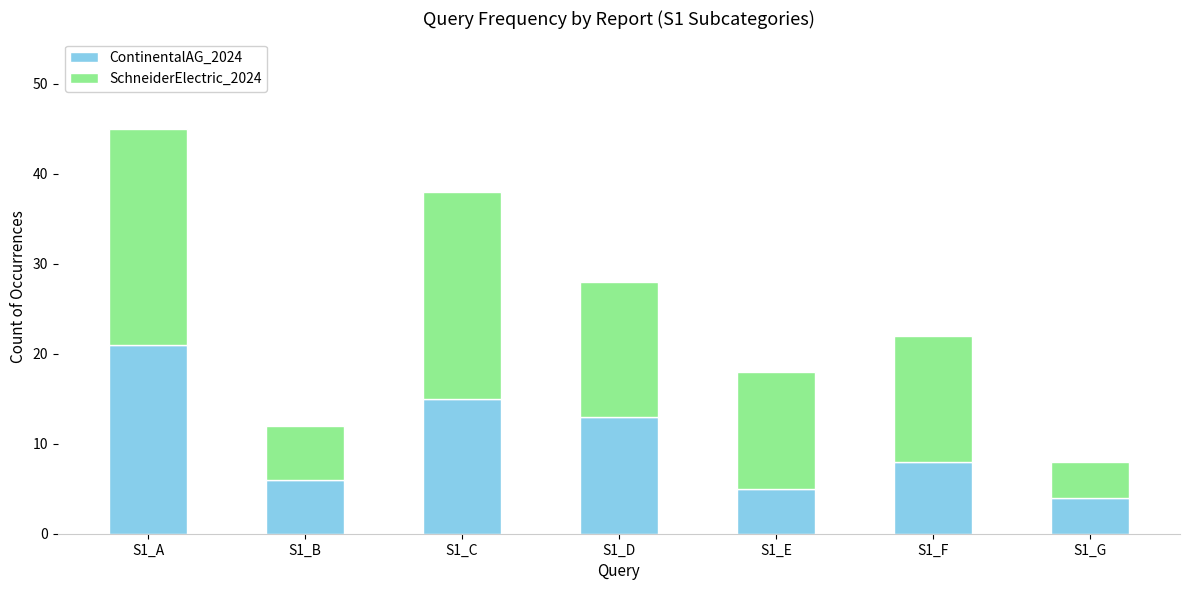

At which category is the sum across all series the highest?

S1_A